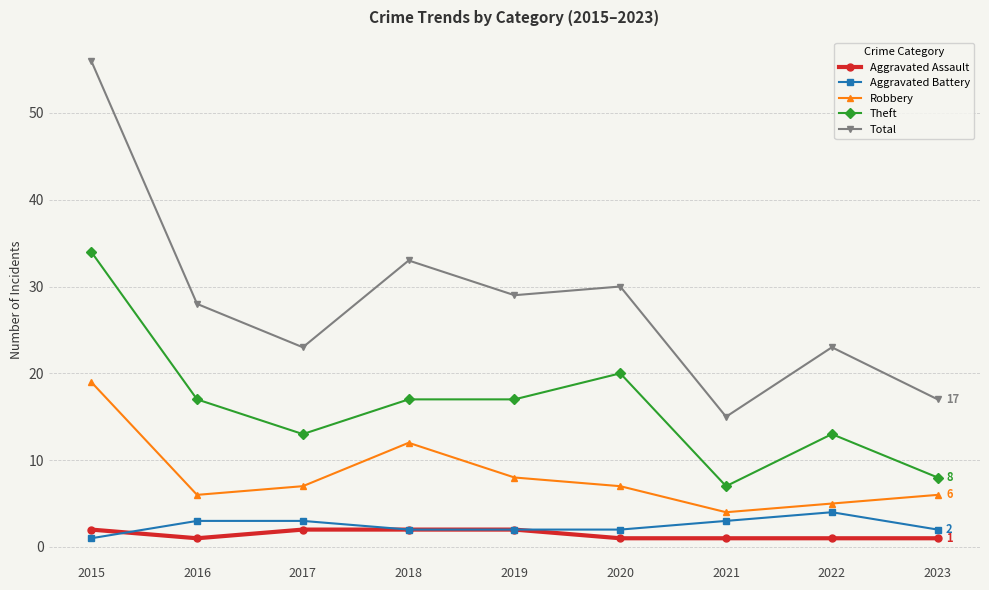

Is this an area chart (filled region under the line)?

No